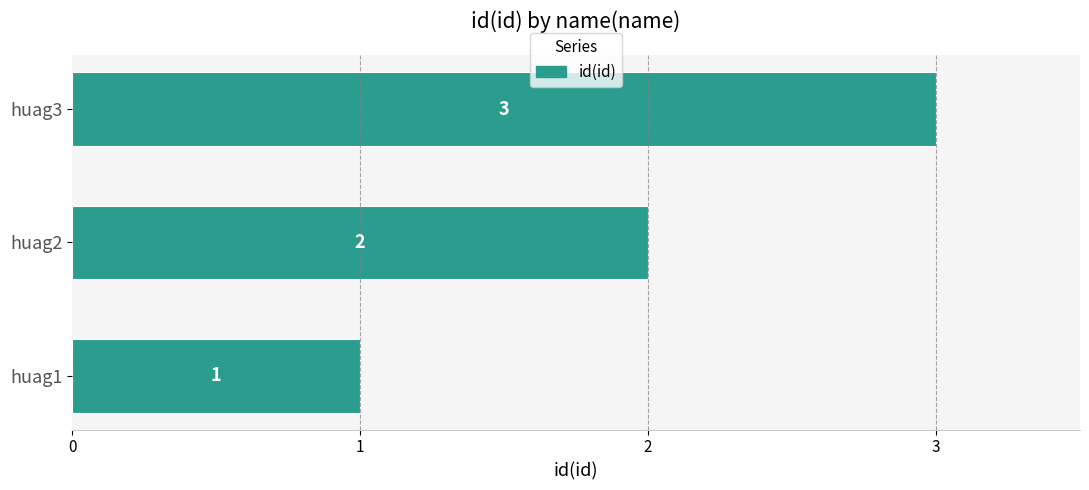

Does the chart contain stacked bars?

No